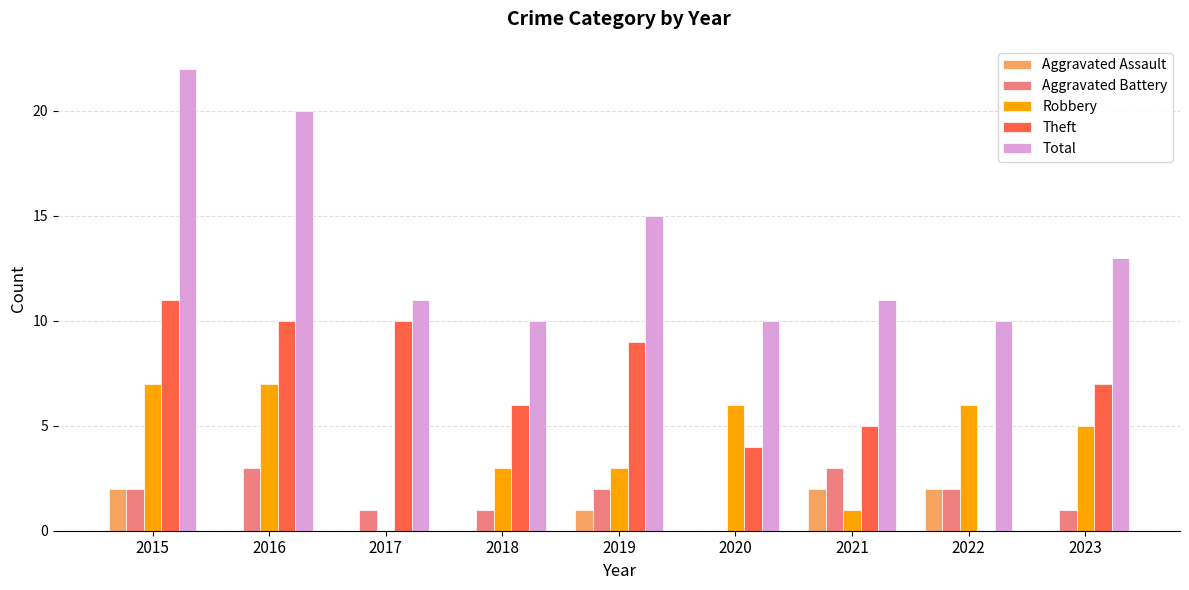

Which series has the largest total across all categories?

Total